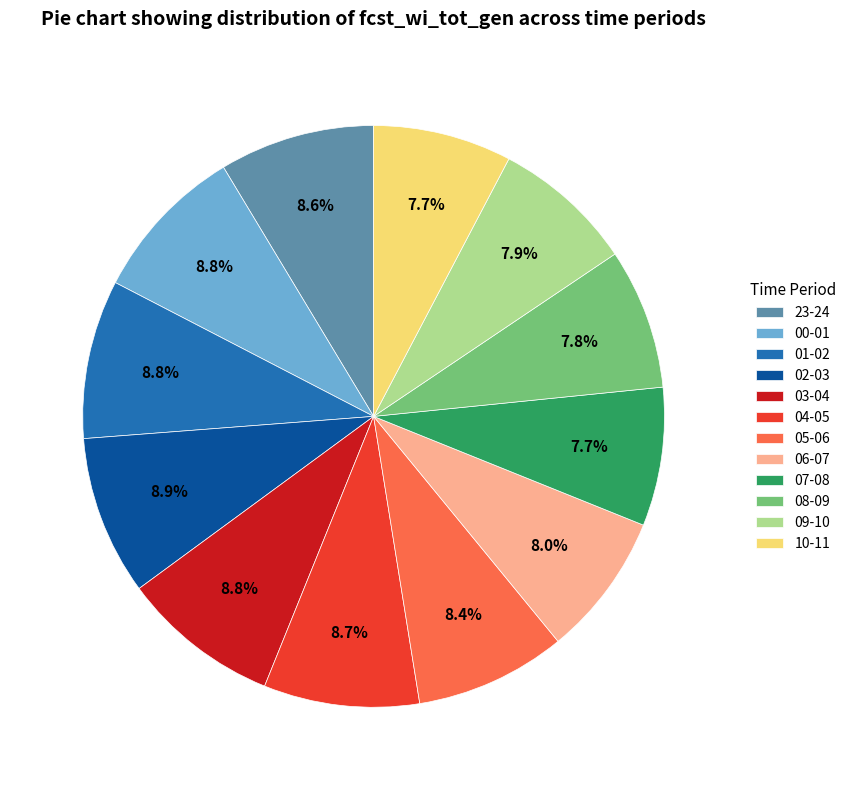

Count the number of slices in the pie.

12